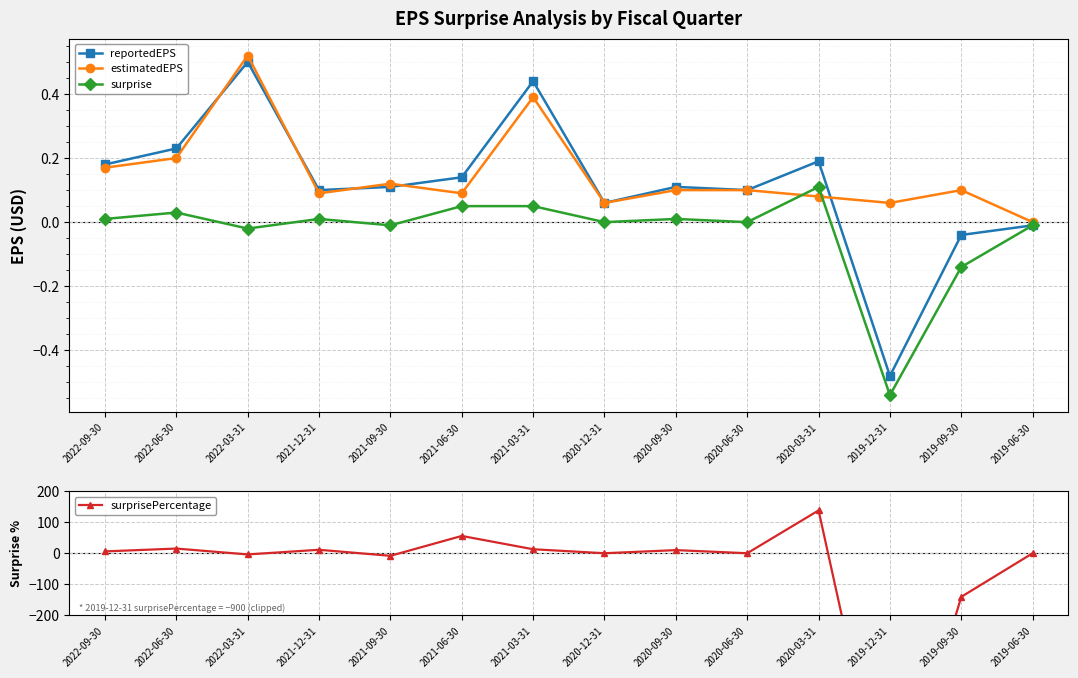

At 2020-12-31, list the series in order from largest to smallest.

reportedEPS, estimatedEPS, surprise, surprisePercentage